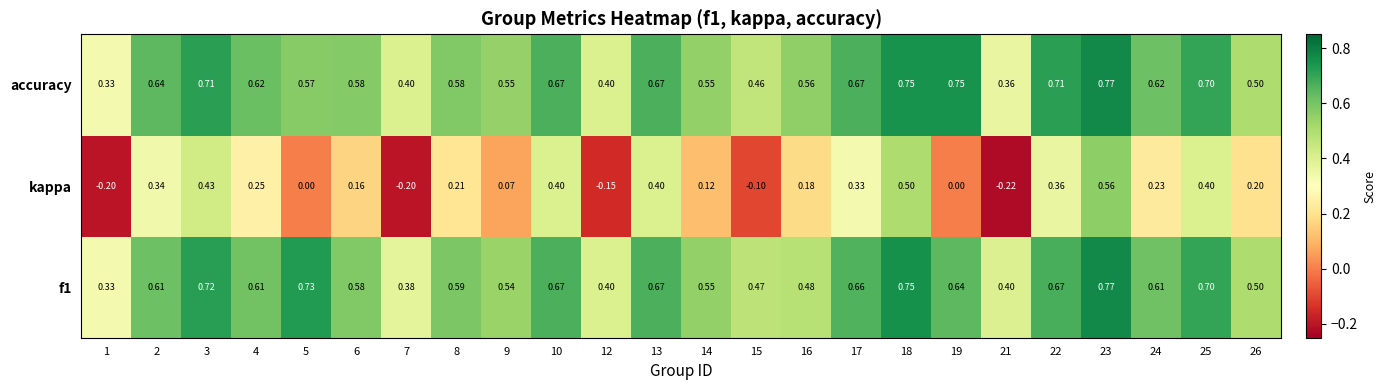

What is the smallest value displayed?

-0.2